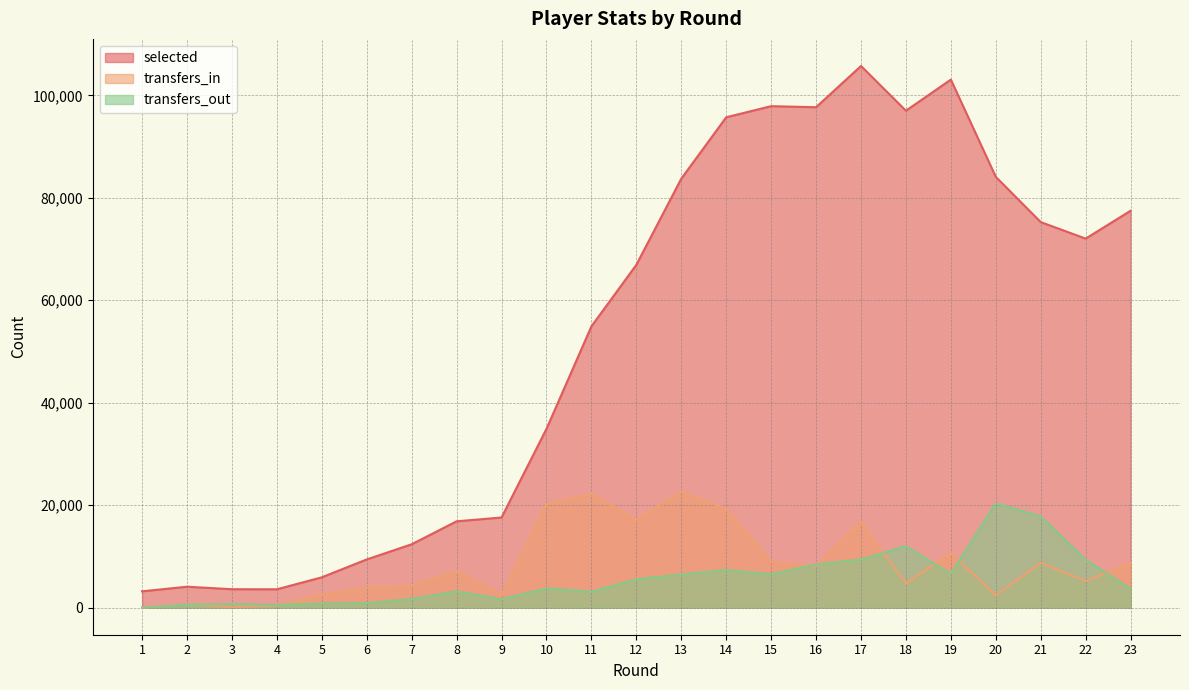

Where is transfers_in nearest to the value 11318?

19